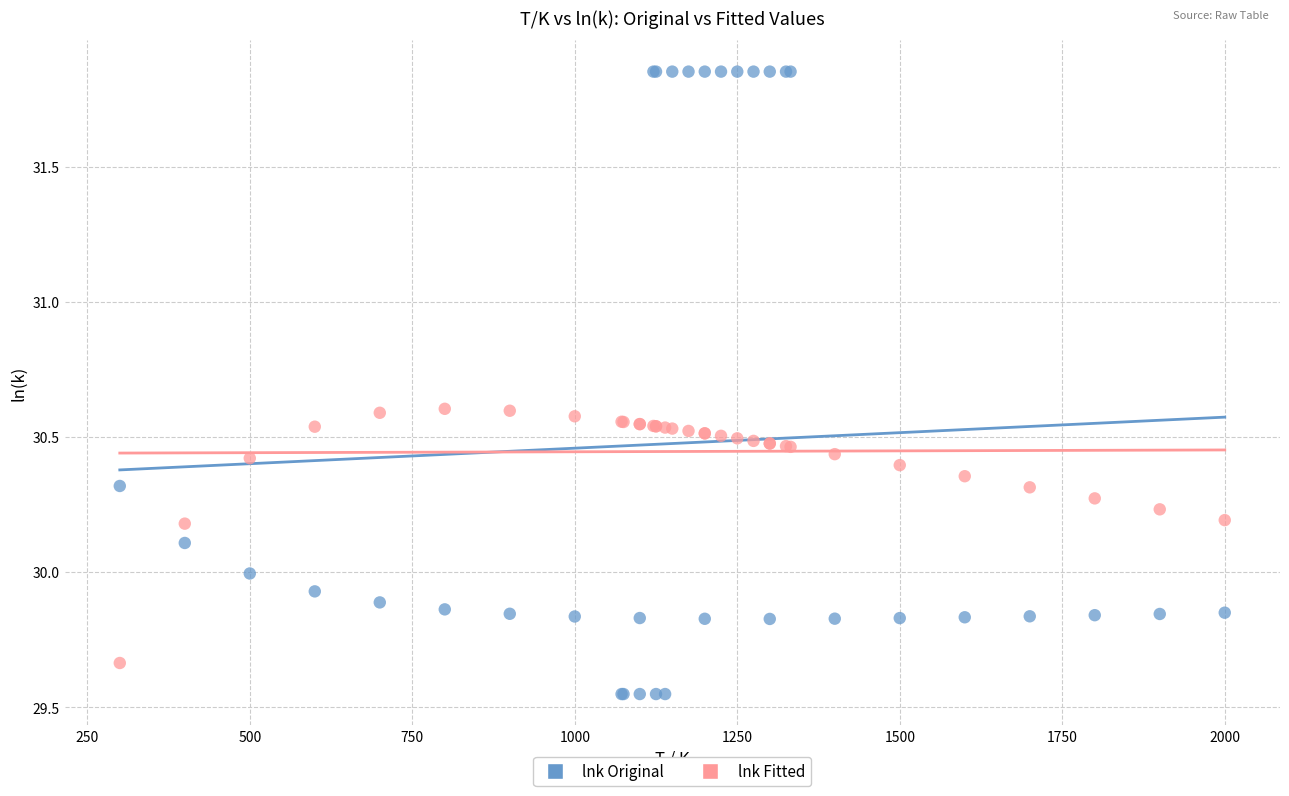

Which series reaches the maximum Y coordinate?

lnk Original